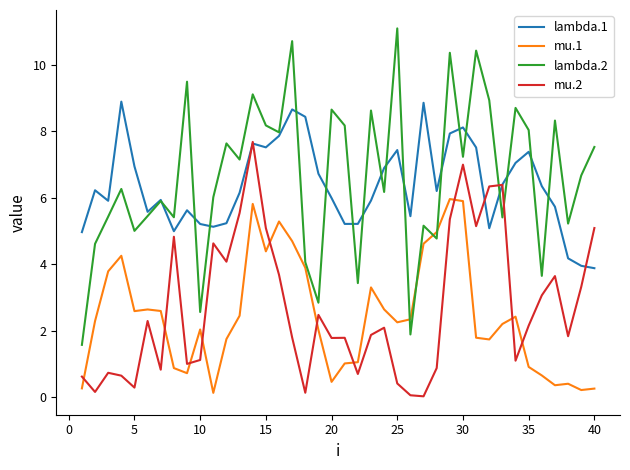

Rank the series by their maximum value, from lowest to highest.

mu.1, mu.2, lambda.1, lambda.2